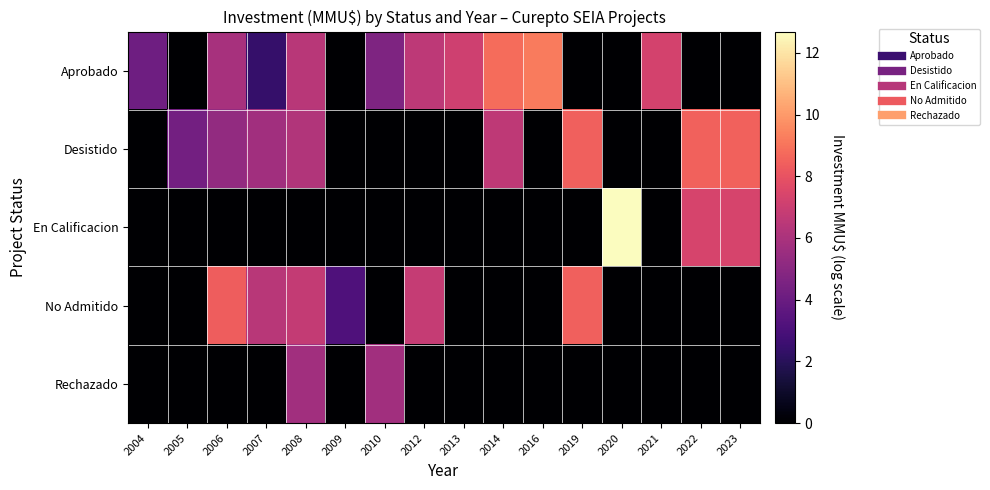

List the series in order of their peak value, lowest first.

Rechazado, No Admitido, Desistido, Aprobado, En Calificacion